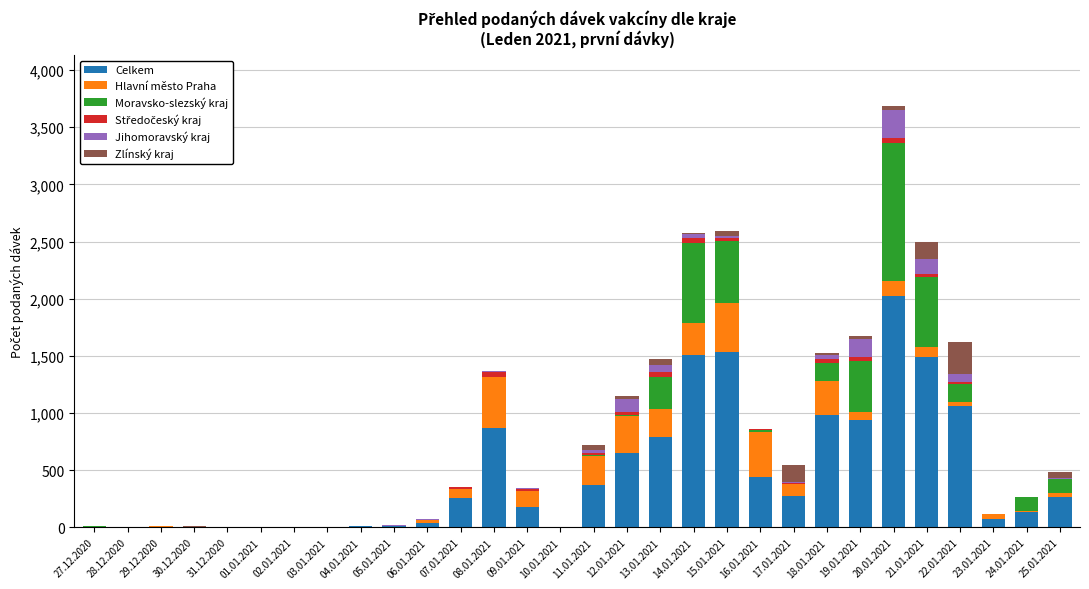

What is the highest value of the Celkem series?

2028